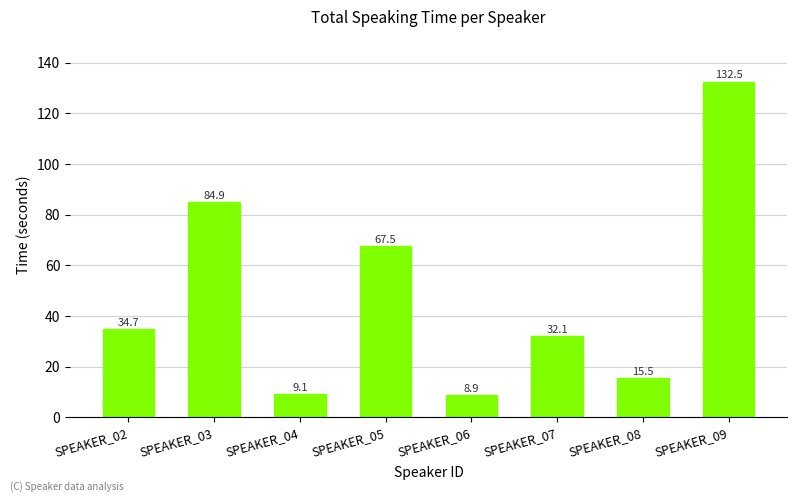

Reading left to right, transcribe all the data shown in this chart.

SPEAKER_02=34.7	SPEAKER_03=84.9	SPEAKER_04=9.1	SPEAKER_05=67.5	SPEAKER_06=8.9	SPEAKER_07=32.1	SPEAKER_08=15.5	SPEAKER_09=132.5